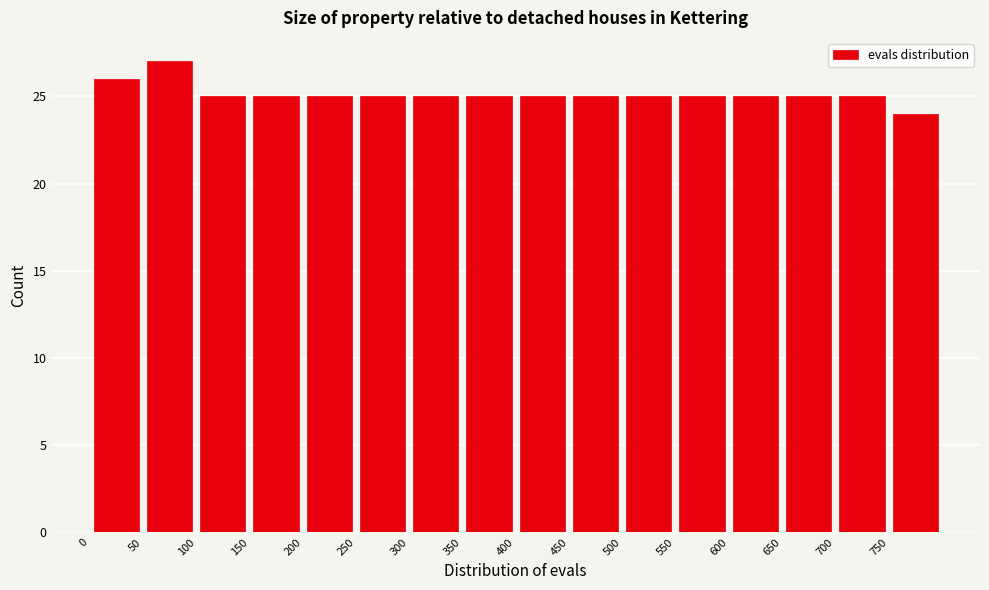

Reading left to right, transcribe this chart: for each bar, give the range it covers on the x-axis and its height. The values are not printed on the chart, so give them approximately, as read against the axis.

0 to 50: 26
50 to 100: 27
100 to 150: 25
150 to 200: 25
200 to 250: 25
250 to 300: 25
300 to 350: 25
350 to 400: 25
400 to 450: 25
450 to 500: 25
500 to 550: 25
550 to 600: 25
600 to 650: 25
650 to 700: 25
700 to 750: 25
750 to 800: 24